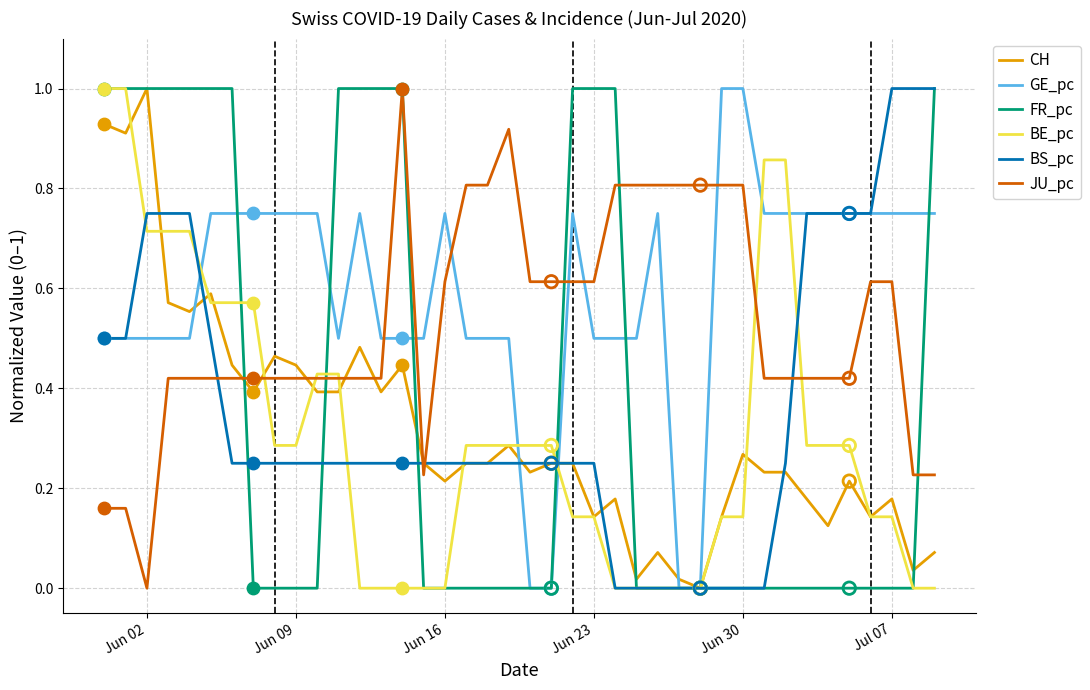

Which series has the largest total across all categories?

GE_pc